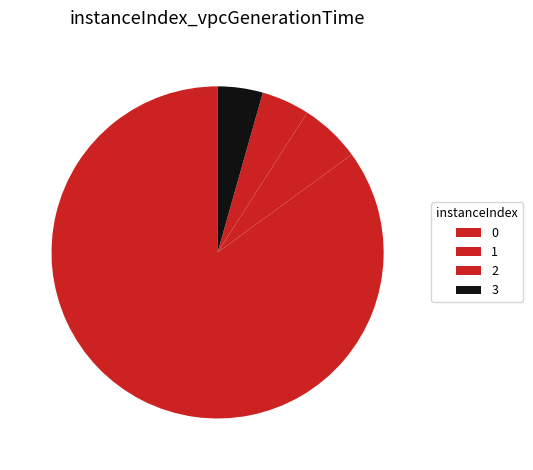

Rank the categories by value from highest to lowest.

0, 1, 2, 3